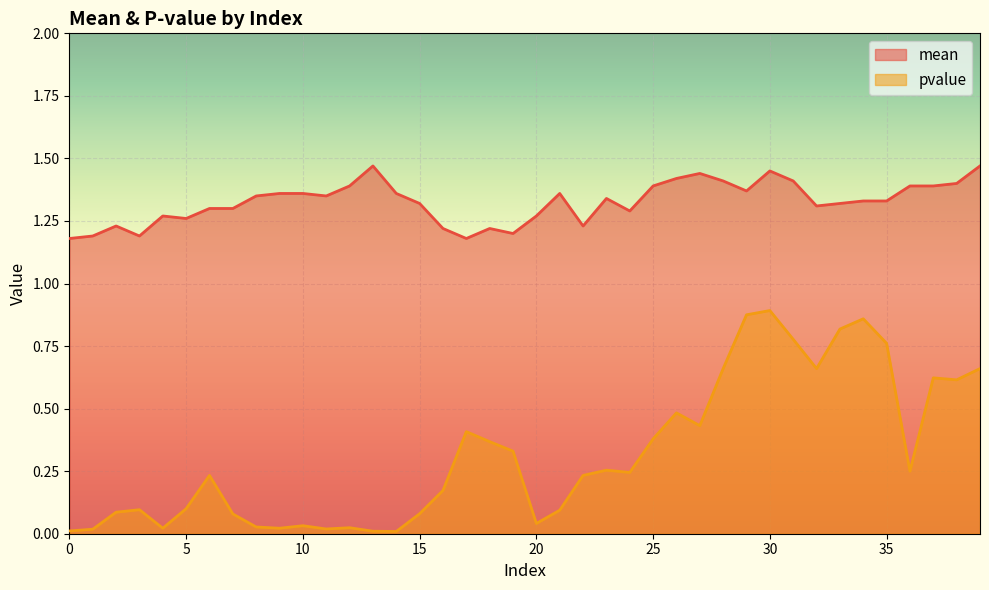

What is the sum of all mean values?

53.0